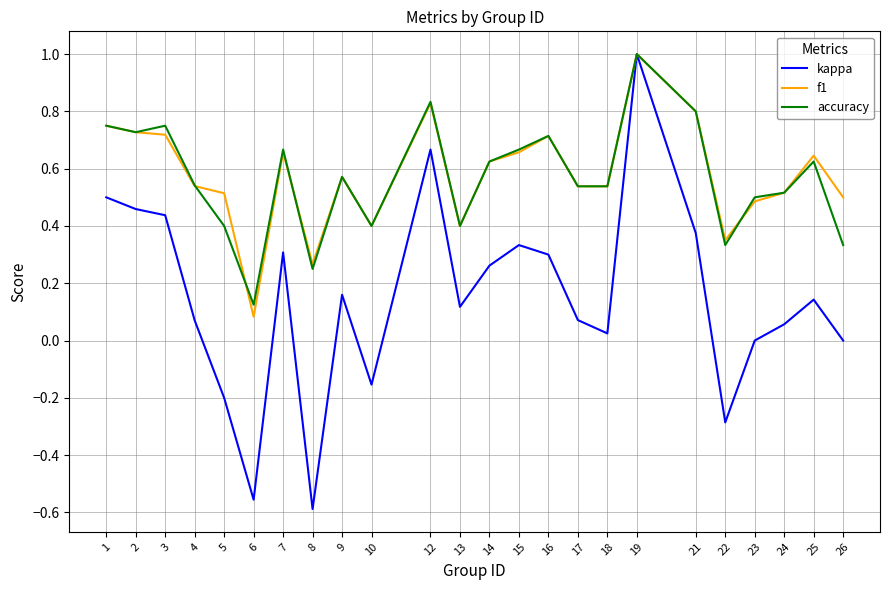

True or false: accuracy has more than 0 points higher than both neighbors.

True